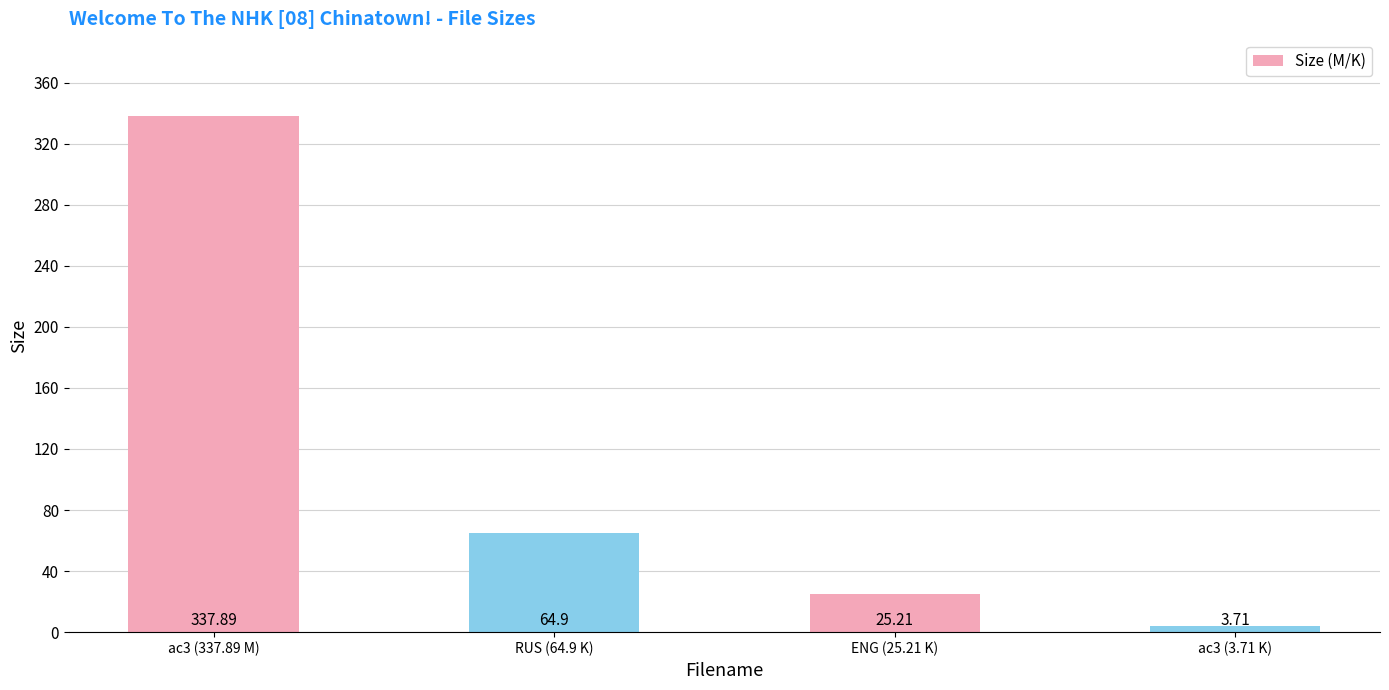

Rank the categories by value from lowest to highest.

ac3 (3.71 K), ENG (25.21 K), RUS (64.9 K), ac3 (337.89 M)